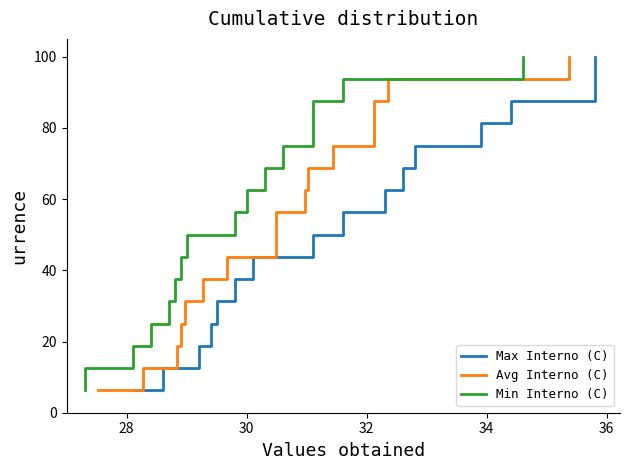

True or false: Avg Interno (C) has a value of 98.4 at 8.

False